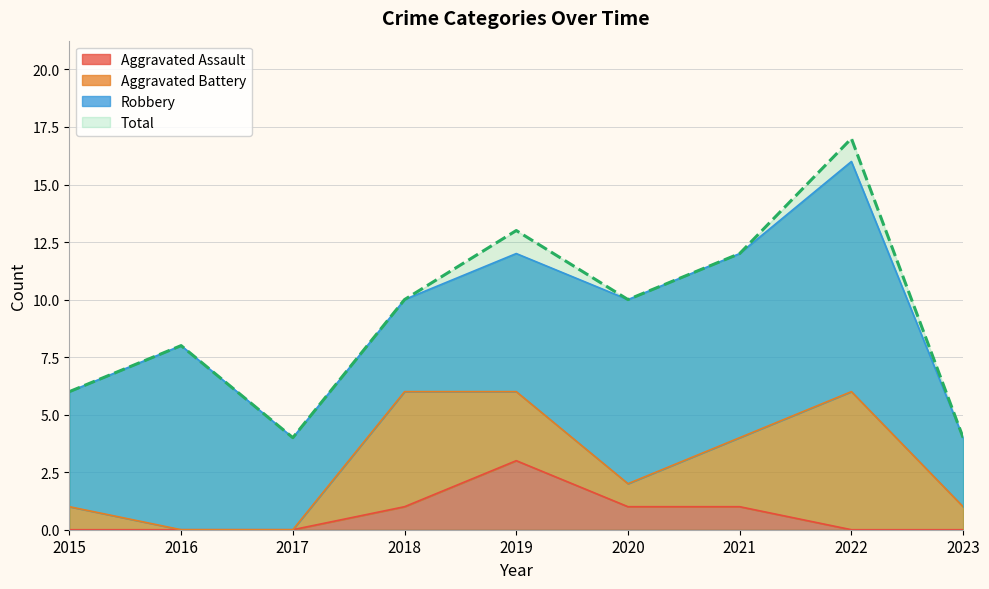

True or false: Aggravated Assault has a value of 3 at 2019.

True